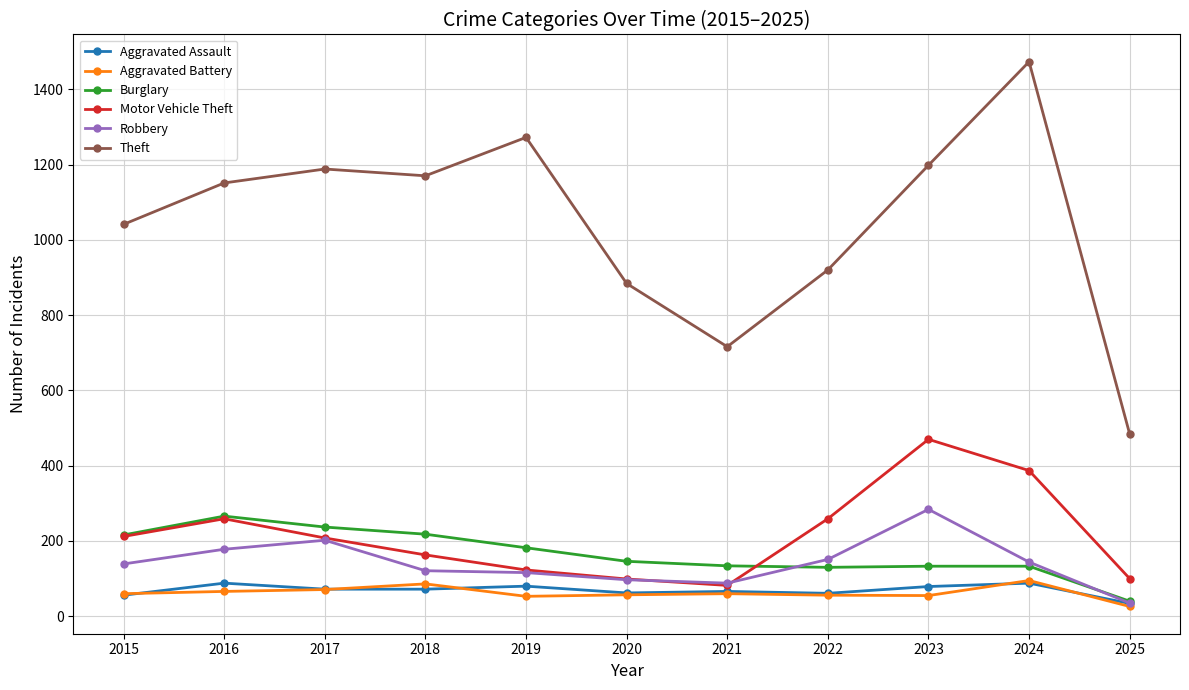

What is the difference between the highest and lowest values at 2016?

1085